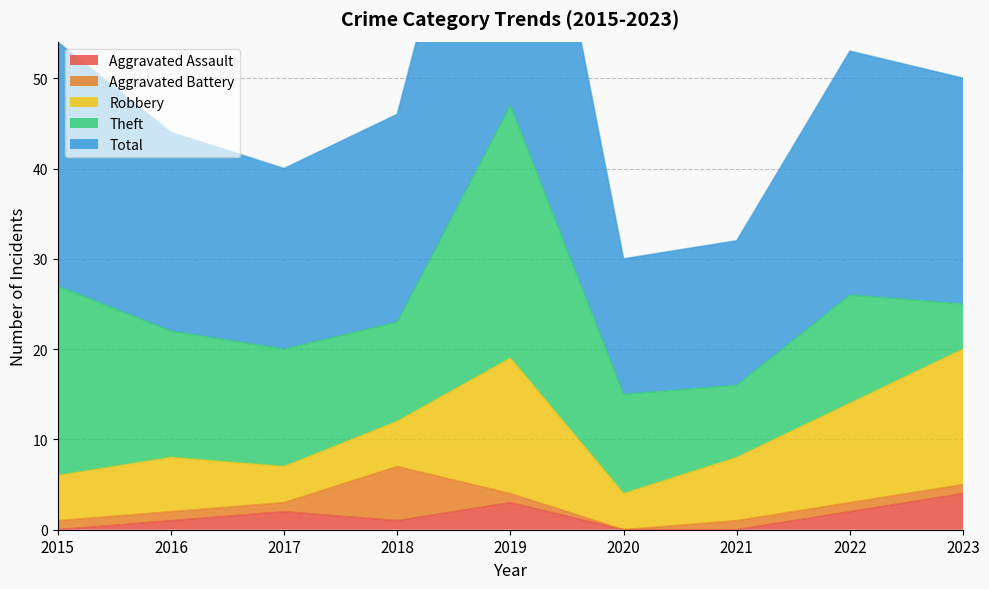

How many categories are shown in the chart?

9